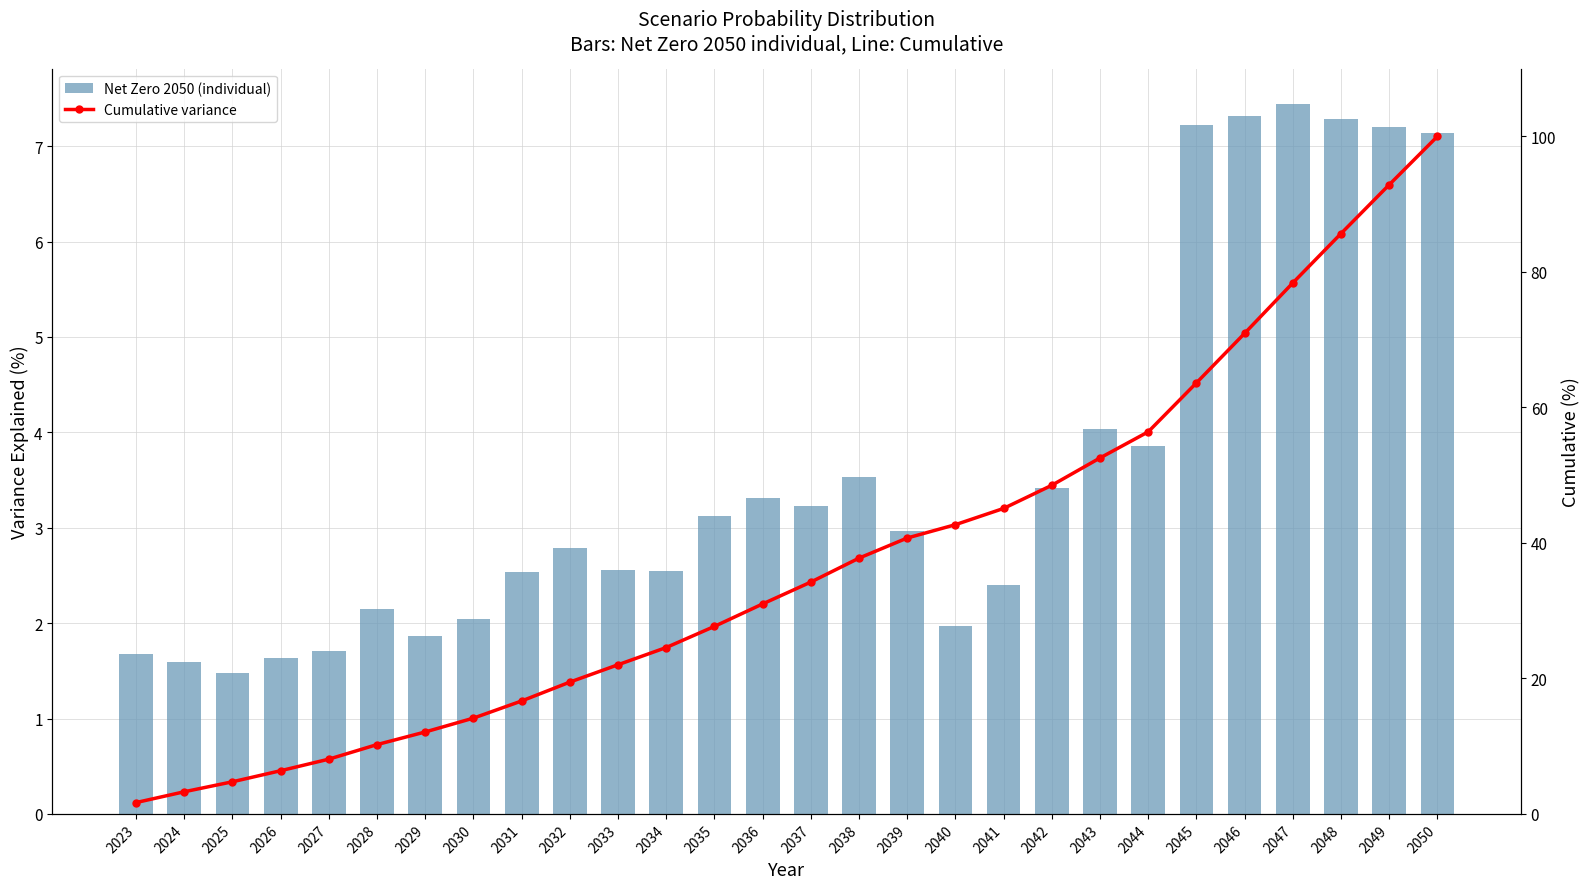

Is the value of Cumulative variance at 2030 greater than the value of Net Zero 2050 (individual) at 2042?

Yes